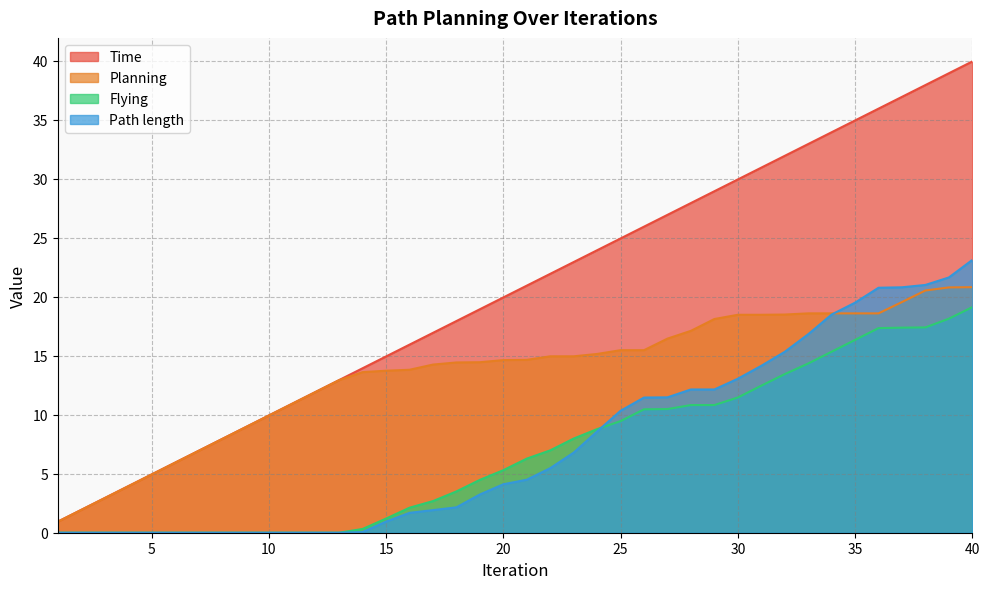

Which series ends up on top after the final intersection of Path length and Flying?

Path length